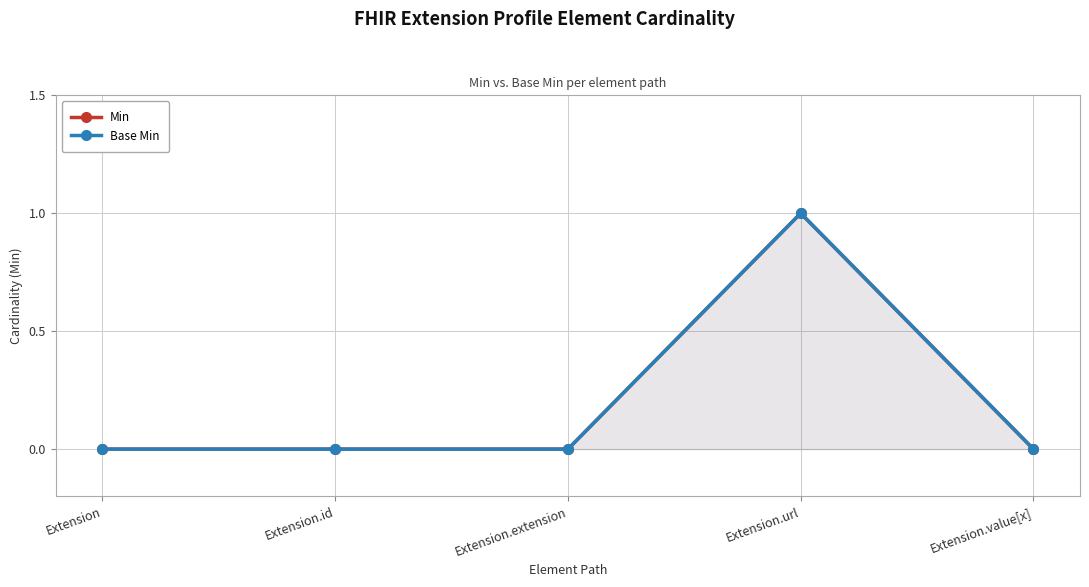

Reading left to right, what are all the values shown in this chart?

Min: Extension=0	Extension.id=0	Extension.extension=0	Extension.url=1	Extension.value[x]=0
Base Min: Extension=0	Extension.id=0	Extension.extension=0	Extension.url=1	Extension.value[x]=0